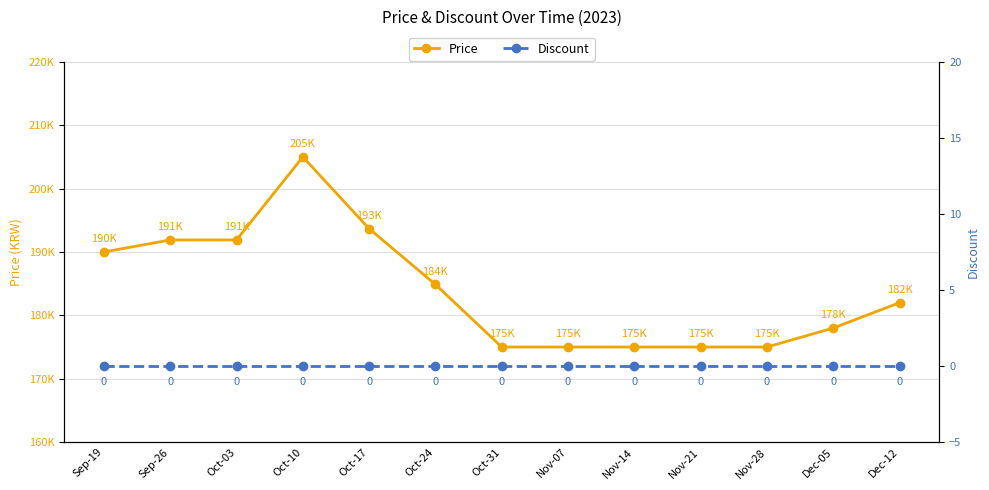

What is the spread (max minus min) of values at Nov-14?

175000